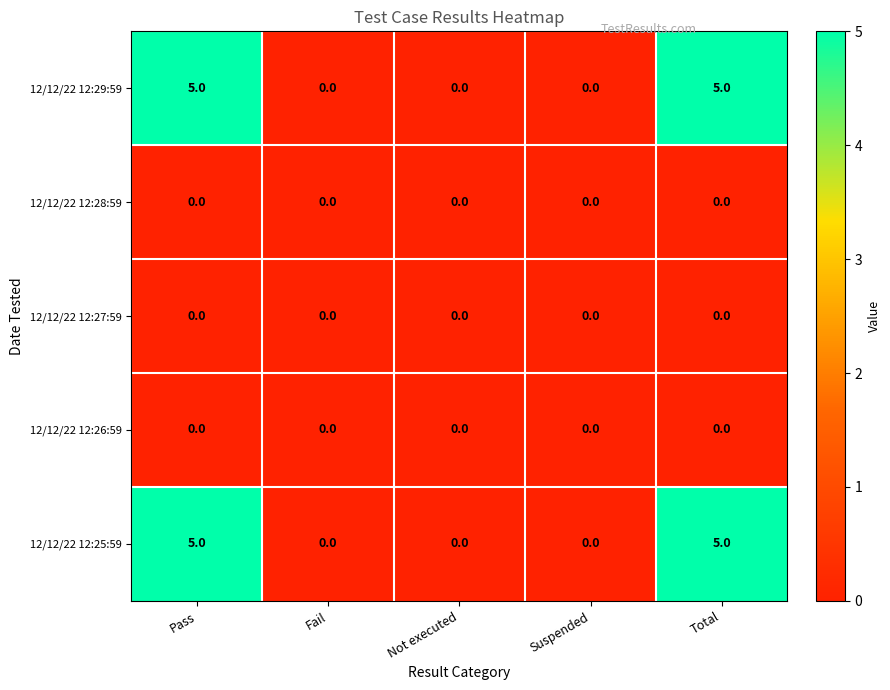

How many 12/12/22 12:25:59 values are between 0 and 5?

5